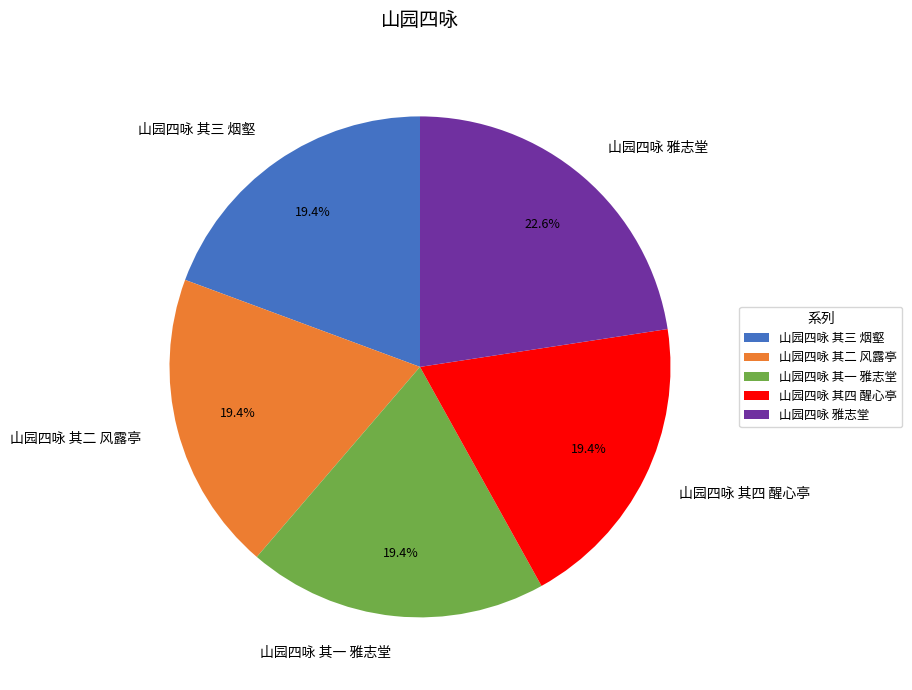

Approximately how many times larger is the value at 山园四咏 其一 雅志堂 compared to 山园四咏 其二 风露亭?

1.0